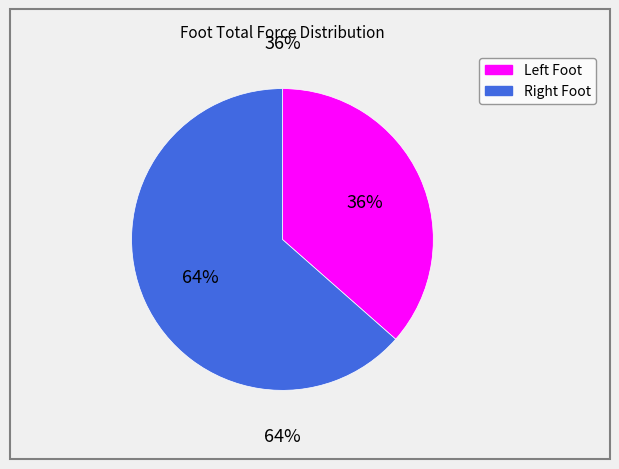

Which category has the smallest portion of the pie?

Left Foot